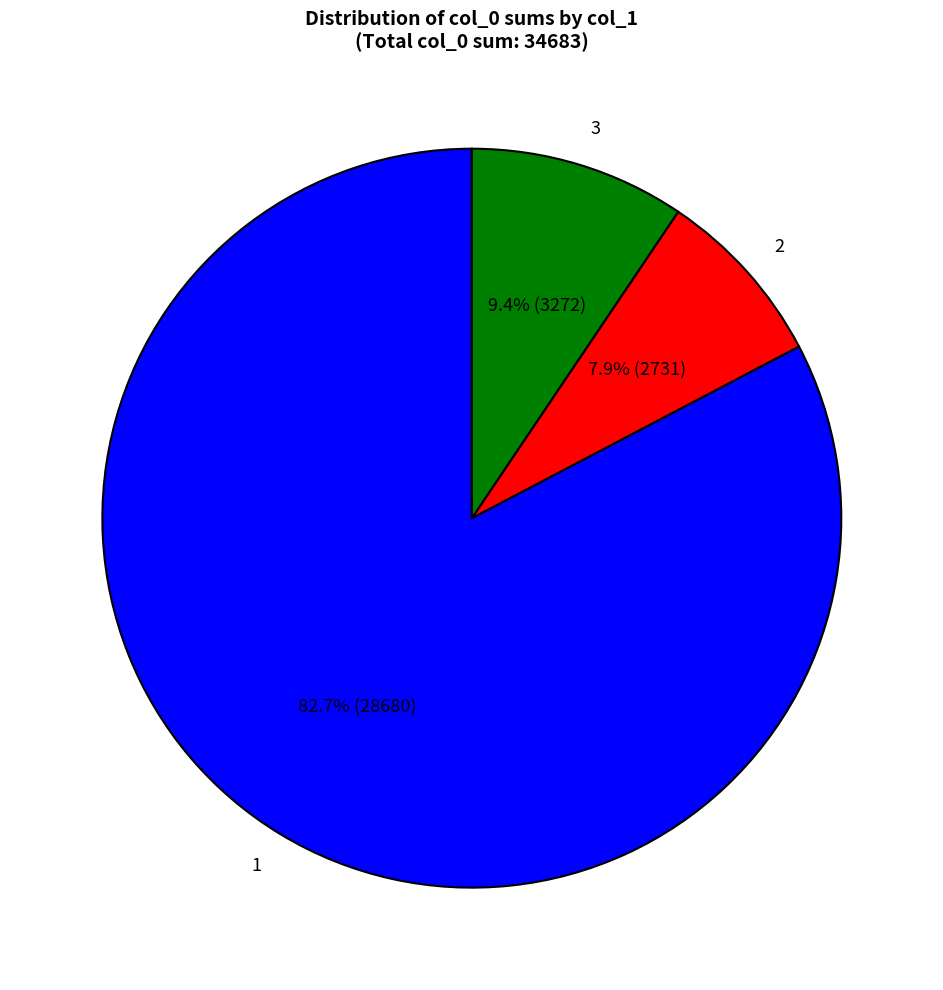

Rank the categories by value from lowest to highest.

2, 3, 1